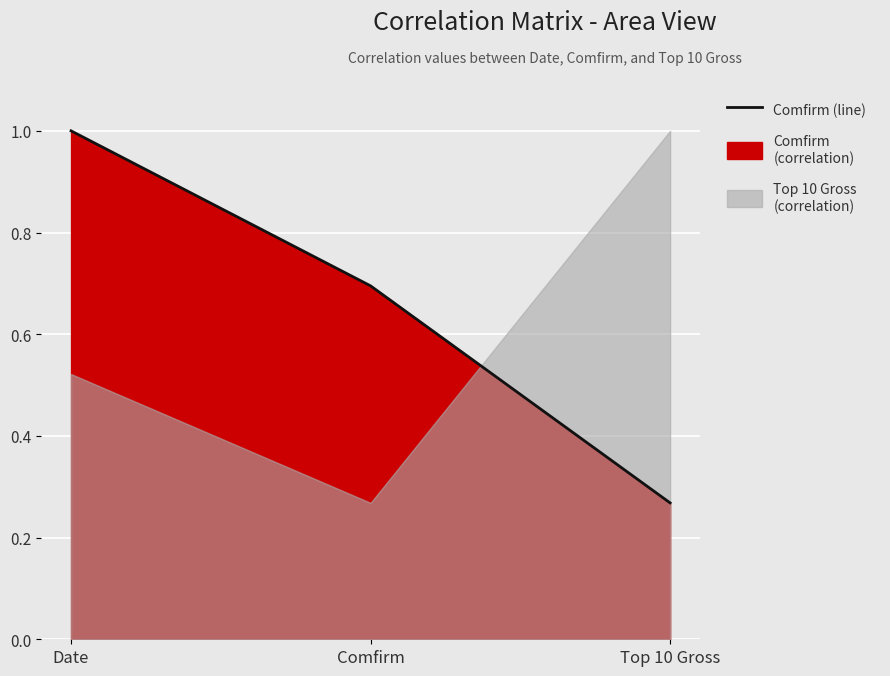

Reading right to left, what are all the values shown in this chart?

Top 10 Gross=0.3	Comfirm=0.7	Date=1.0